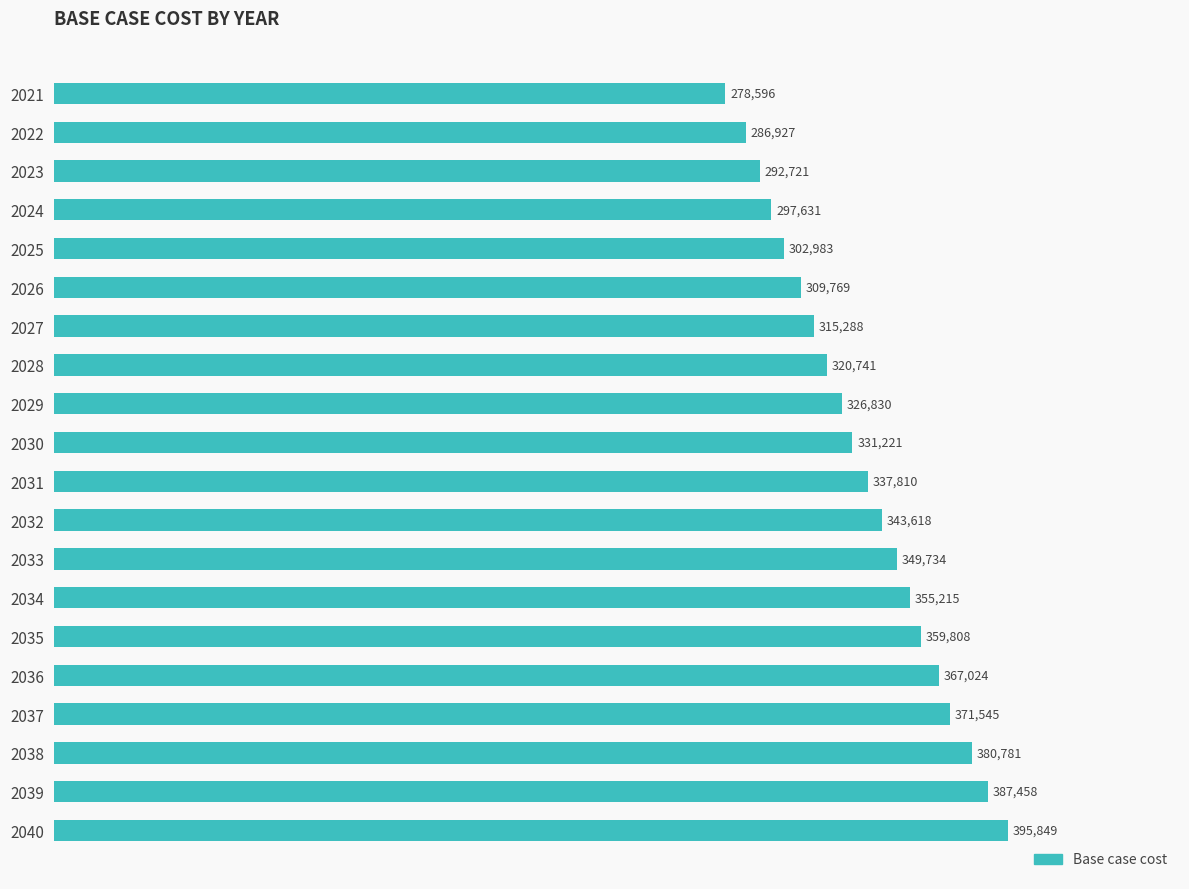

What is the sum of all values?

6711548.3